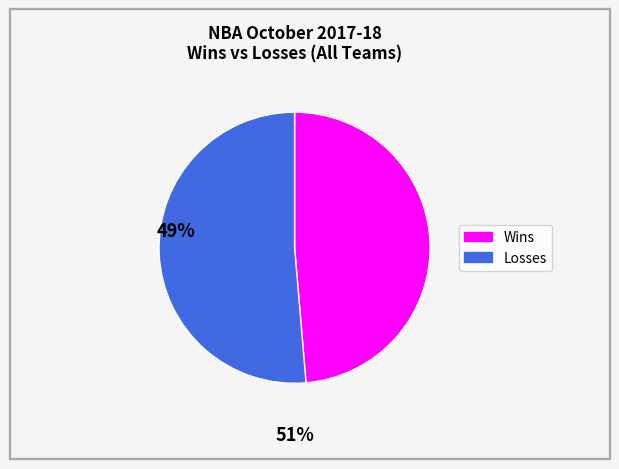

Is there a majority slice in this chart?

Yes